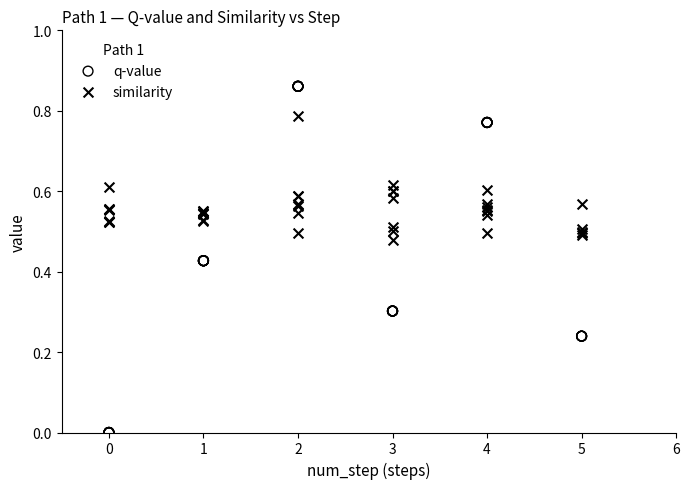

Which series contains the highest Y value?

q-value